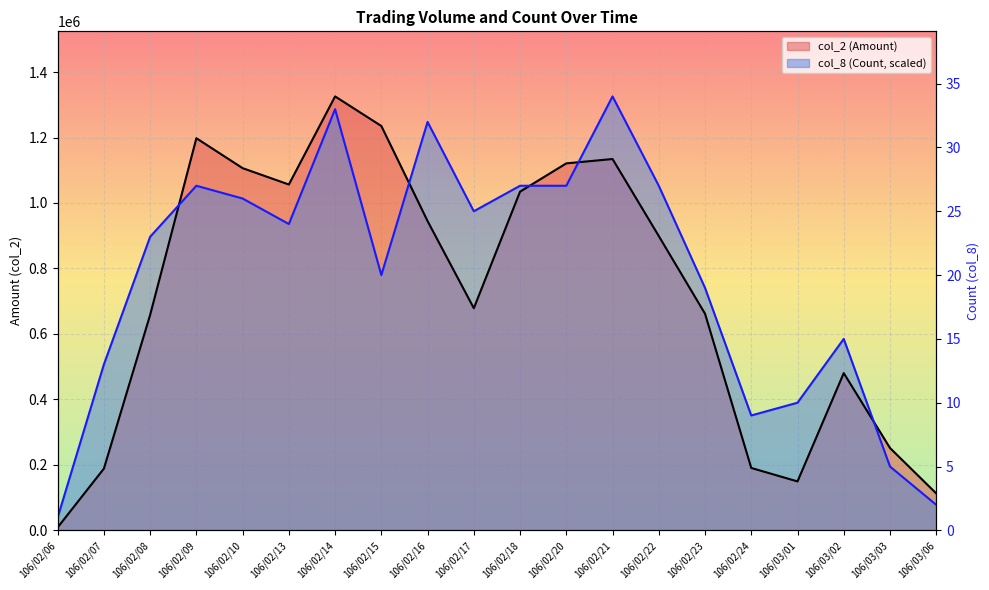

Which series ends up on top after the final intersection of col_8 (Count) and col_2 (Amount)?

col_2 (Amount)